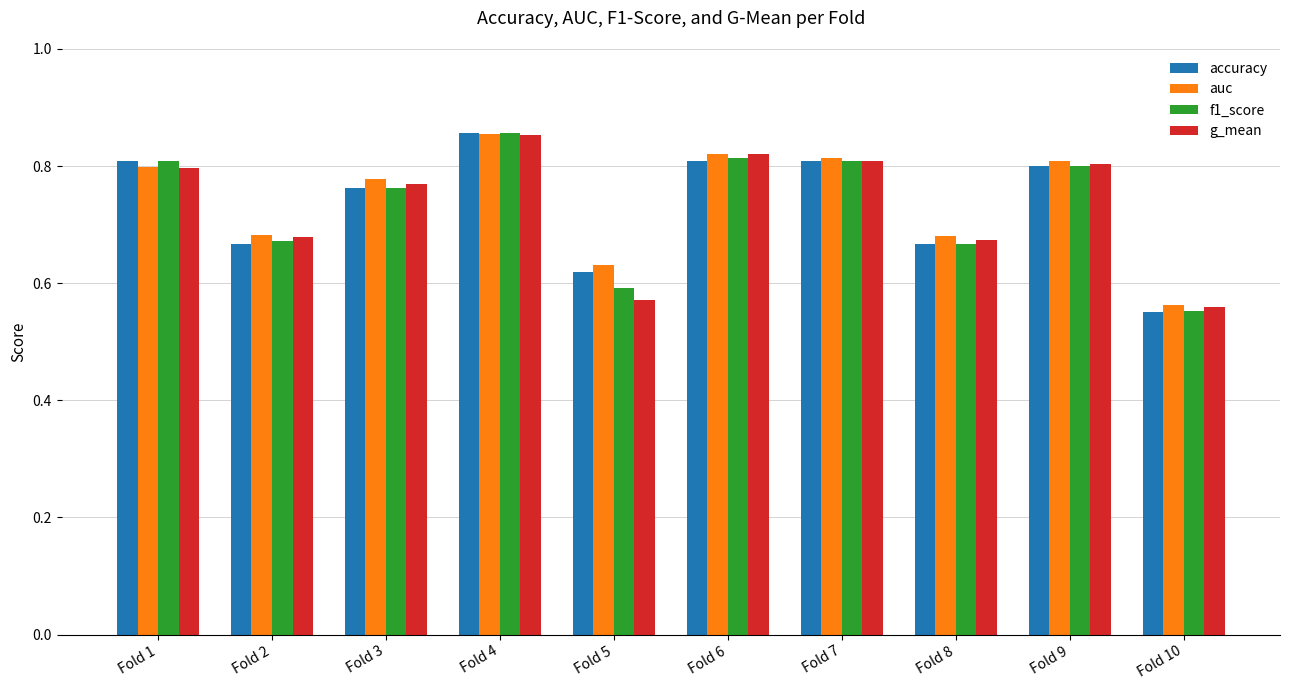

What are all the series names shown in the legend?

accuracy, auc, f1_score, g_mean